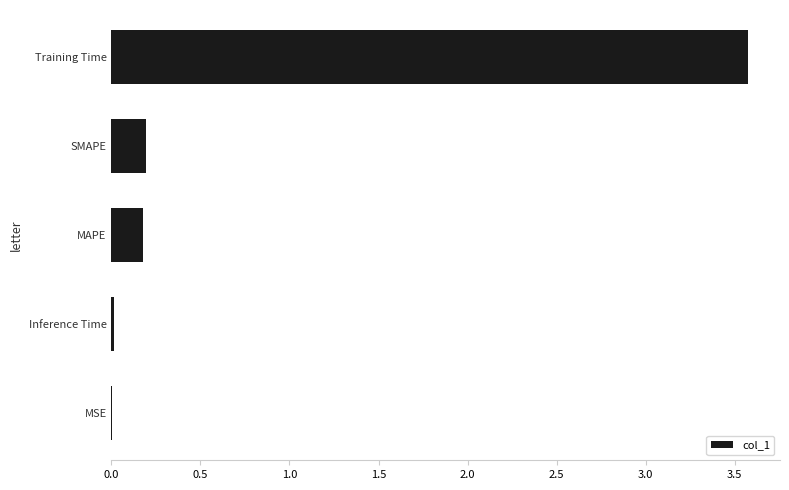

Is it true that the value at Inference Time is 0.0?

True